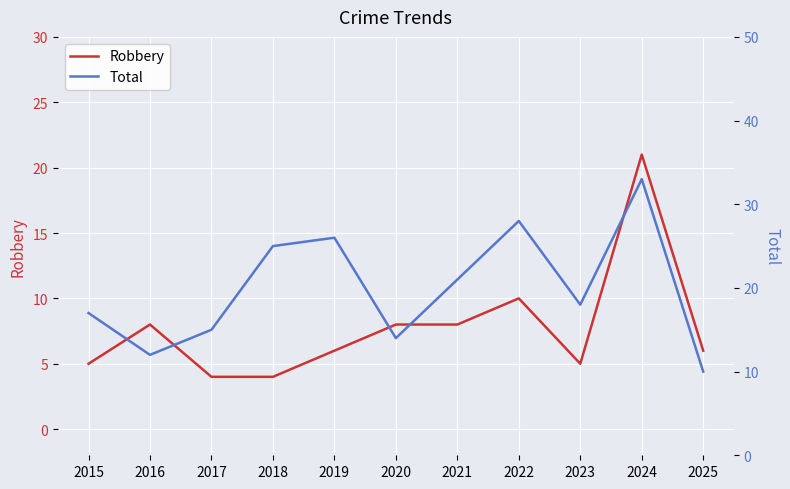

At how many categories does at least one series exceed 32?

1